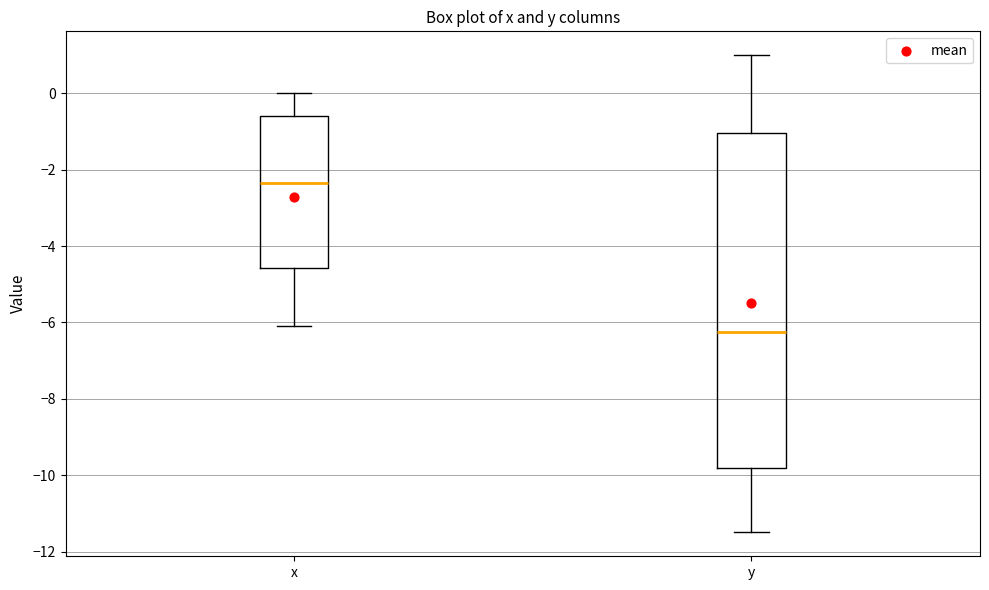

Which box is the tallest, from its lower edge to its upper edge?

y